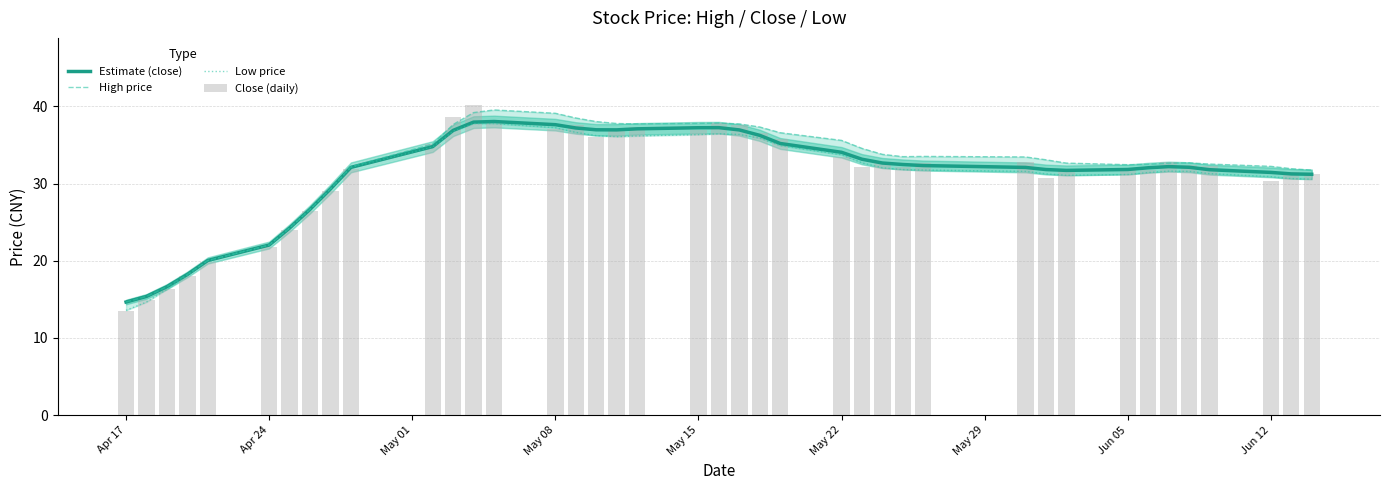

What value does the Estimate (close) series have at Jun 12?

31.4